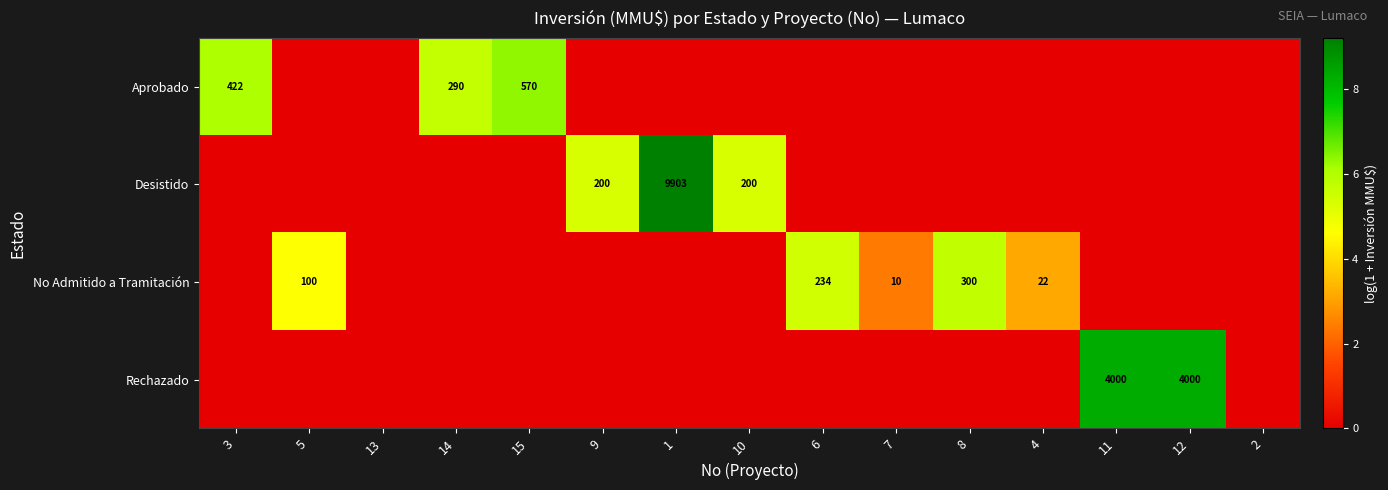

The No Admitido a Tramitación series shows 22 at 4. True or false?

True